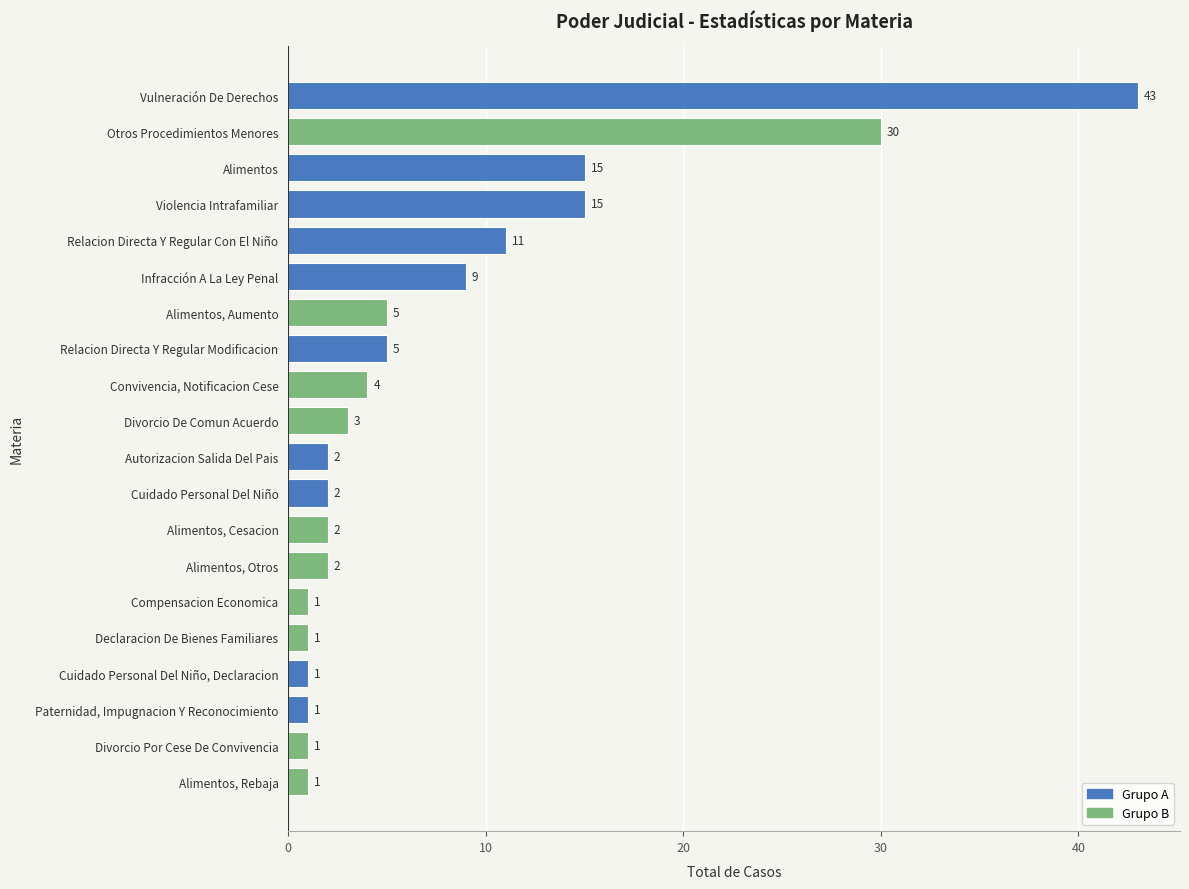

Which has a higher value, Violencia Intrafamiliar or Cuidado Personal Del Niño?

Violencia Intrafamiliar